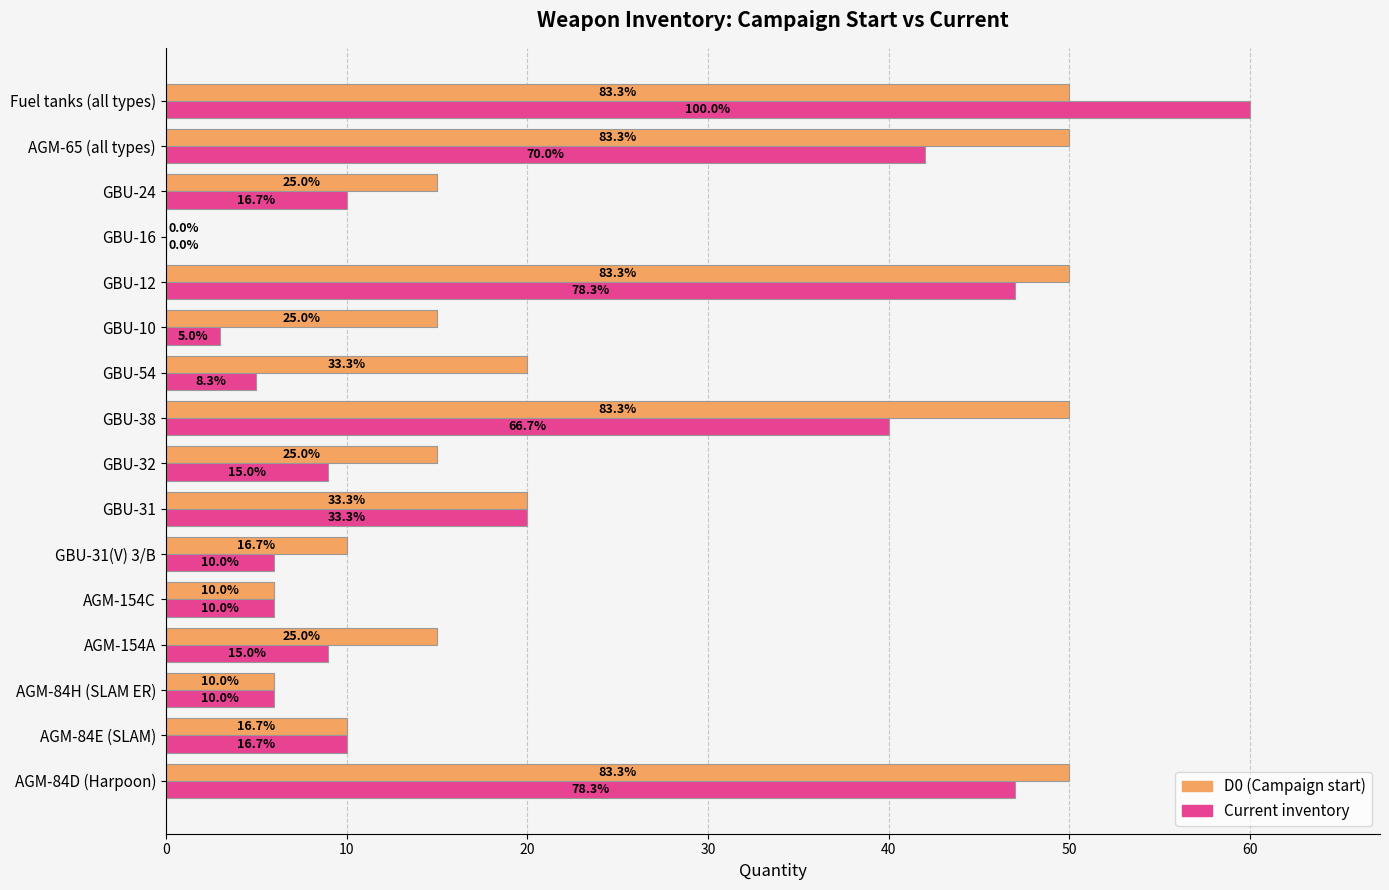

What are all the series names shown in the legend?

D0 (Campaign start), Current inventory